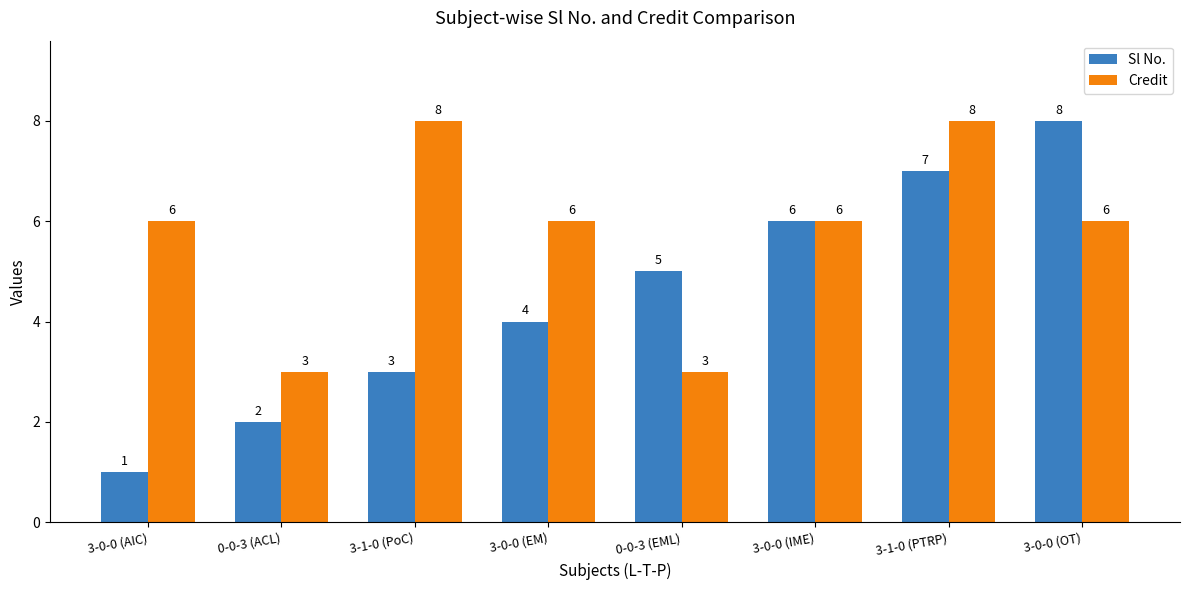

What is the label of the 4th bar from the right?

0-0-3 (EML)